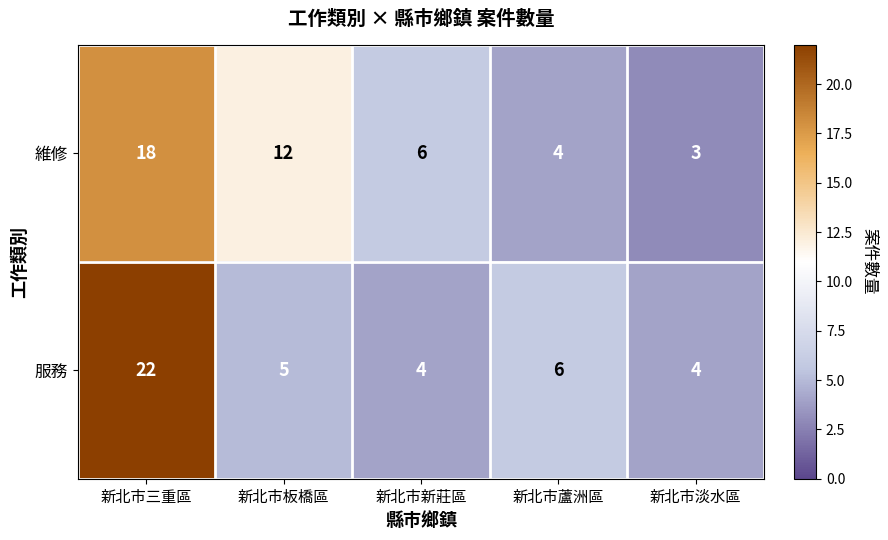

The 維修 series shows 4 at 新北市淡水區. True or false?

False